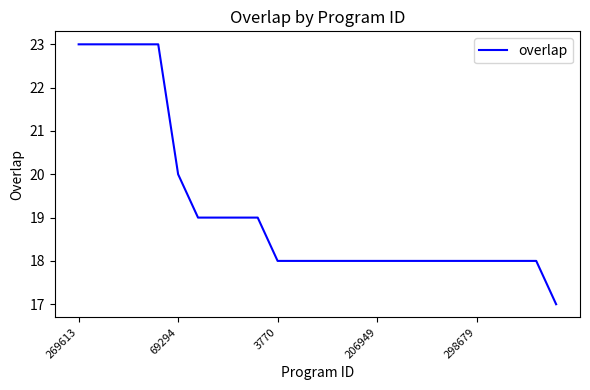

What is the smallest value displayed?

17